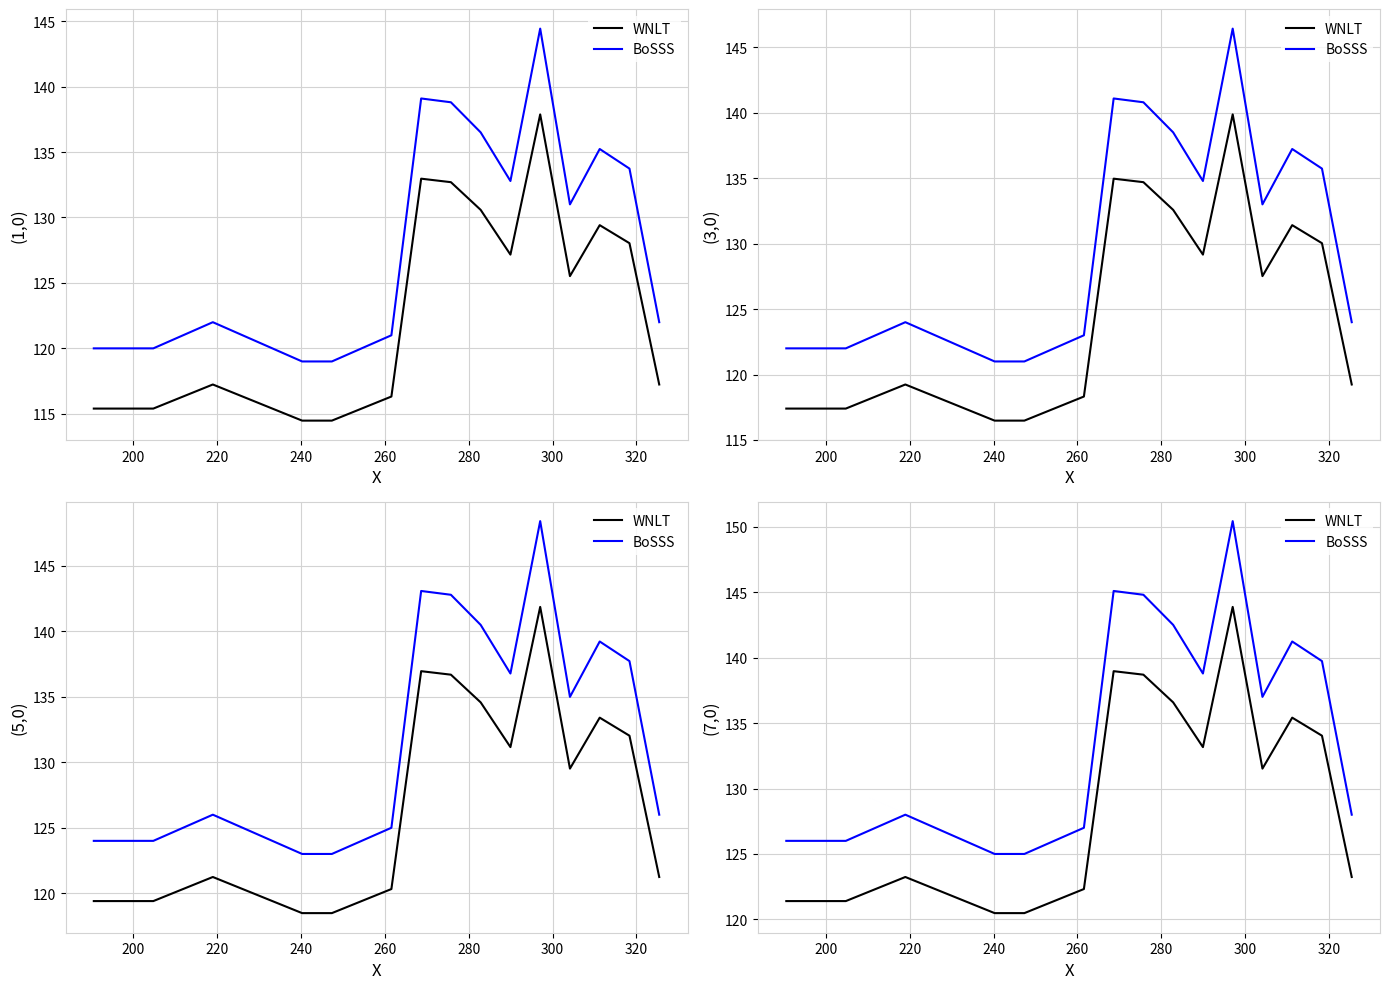

How many lines are shown in the chart?

2